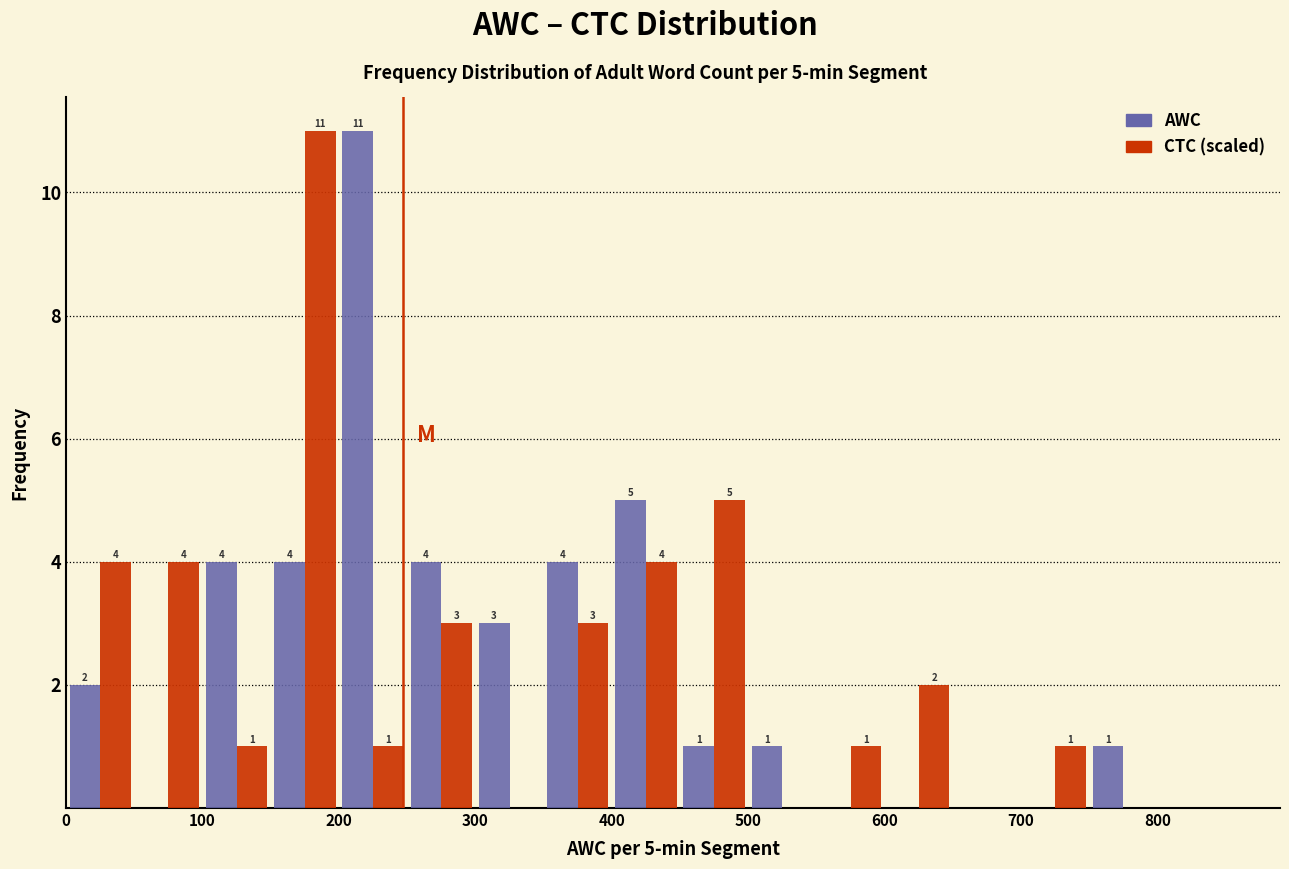

In the AWC series, which range on the x-axis has the tallest bar?

200 to 250